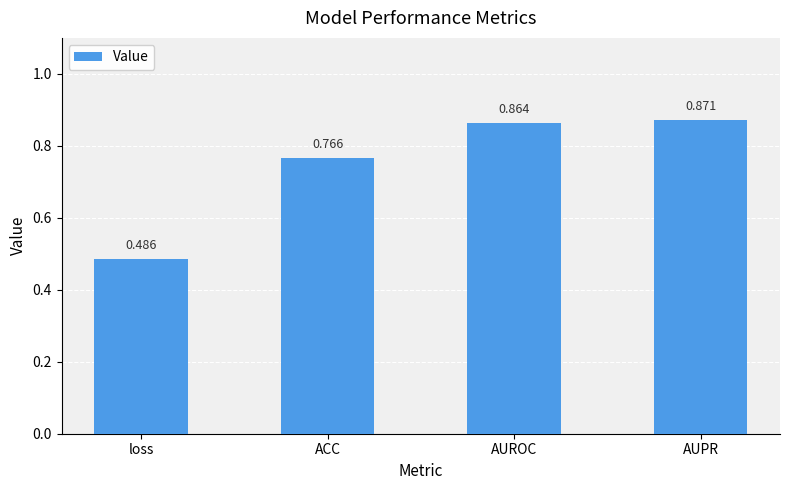

At which category does the chart reach its peak across all series?

AUPR